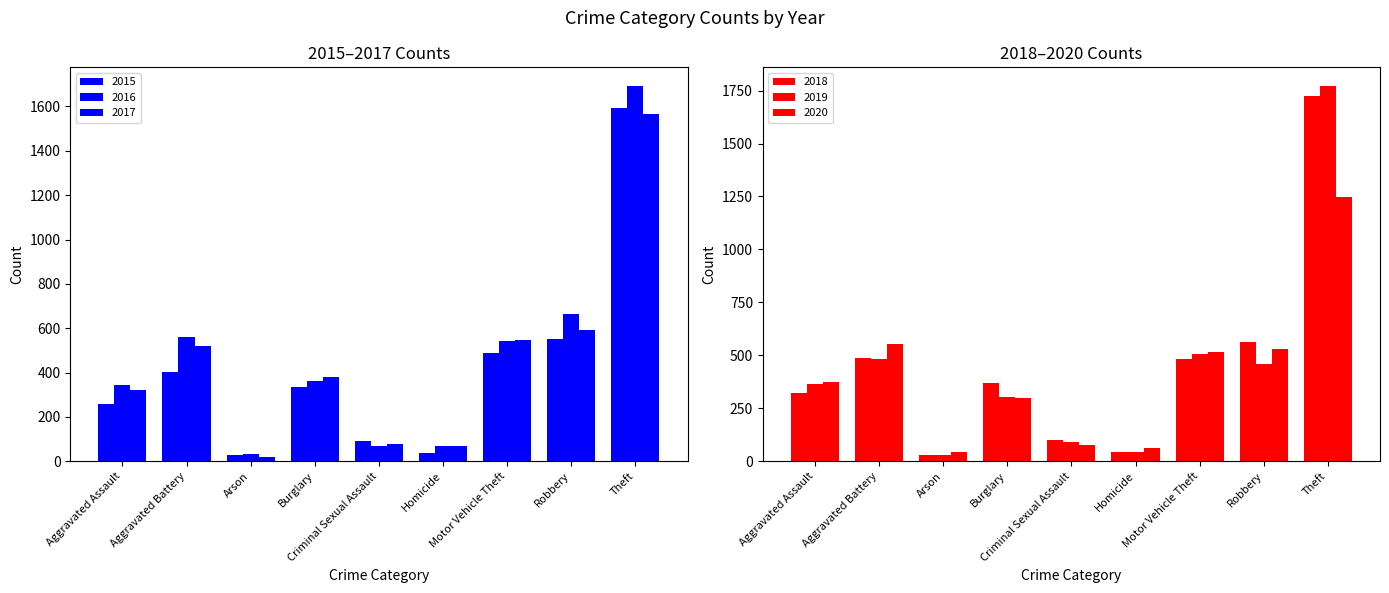

What is the label of the 5th bar from the left?

Criminal Sexual Assault